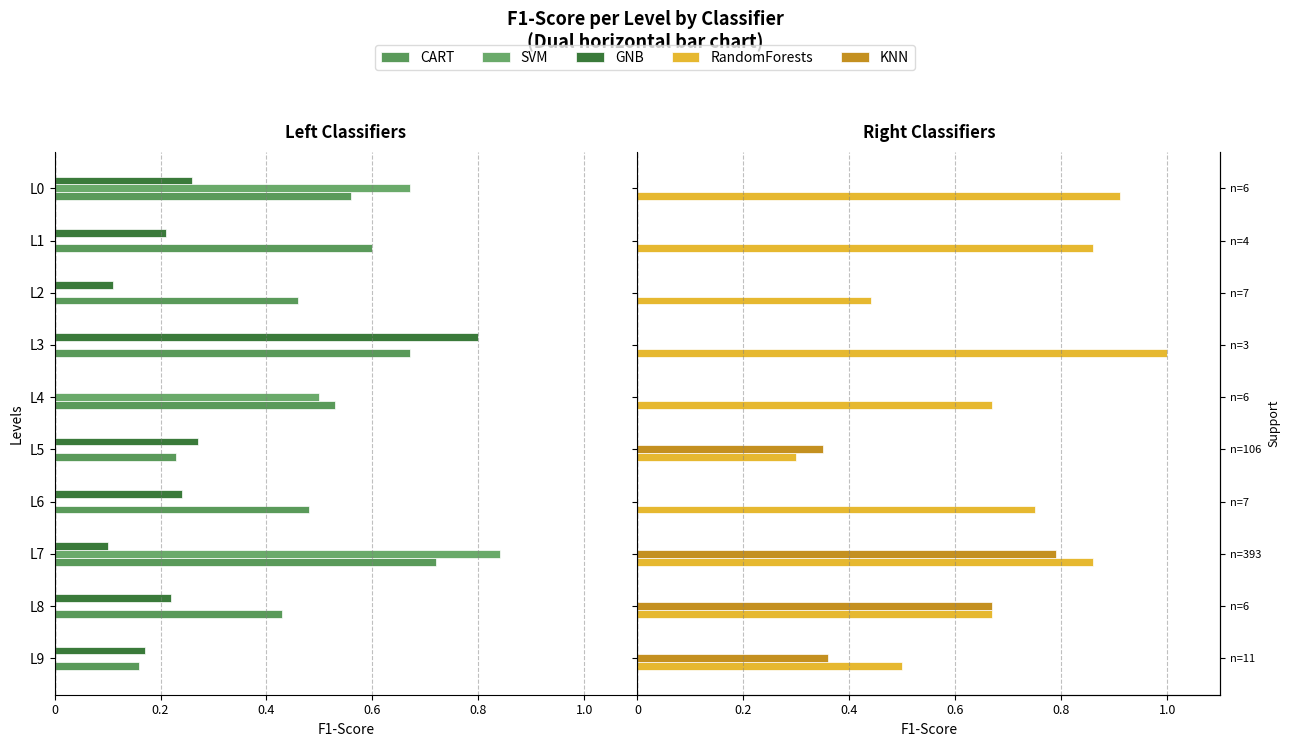

What is the sum of all KNN values?

2.2